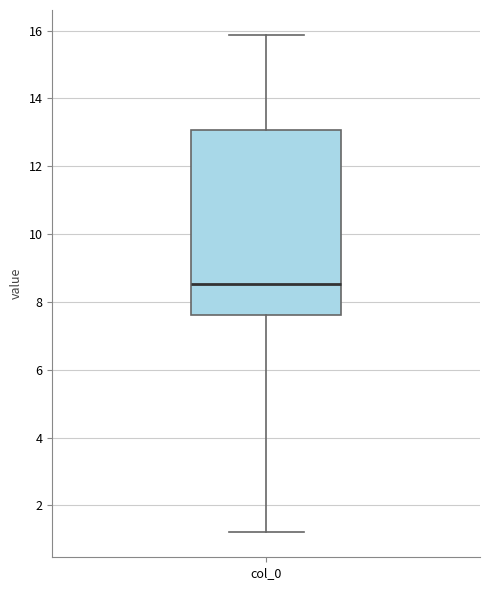

Transcribe this box plot: give where the median line is, the range the box spans, and where the two whiskers end, as read against the y-axis. The values are not printed on the chart, so give them approximately, as read against the axis.

median 8.6, box 7.6 to 13.0, whiskers 1.2 to 15.8